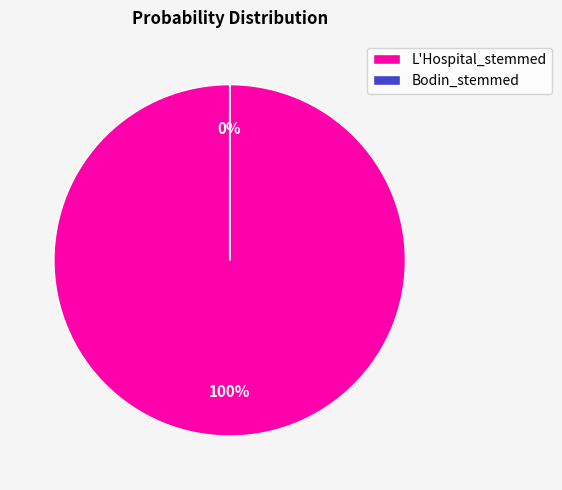

Which category has the smallest portion of the pie?

Bodin_stemmed